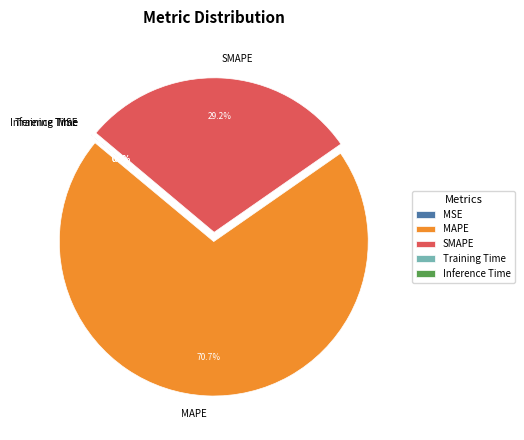

What is the change in value from SMAPE to Inference Time?

-117.4